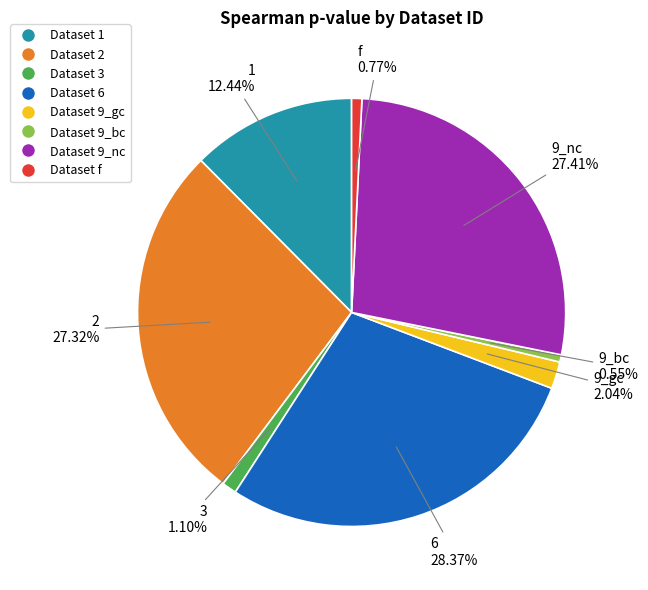

Is there any slice that represents more than half of the pie?

No